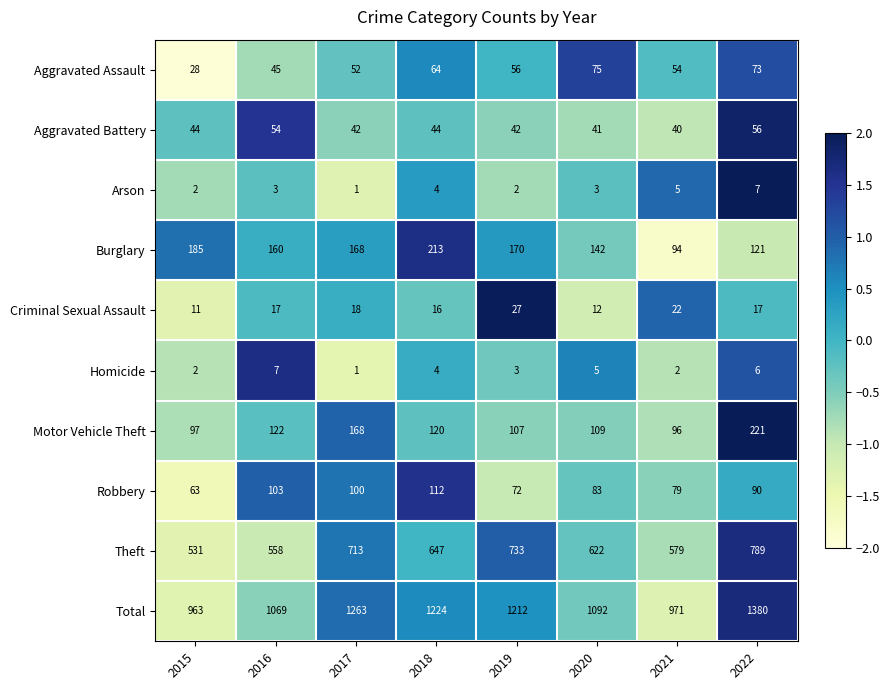

What is the sum of the Motor Vehicle Theft values at 2016 and 2015?

219